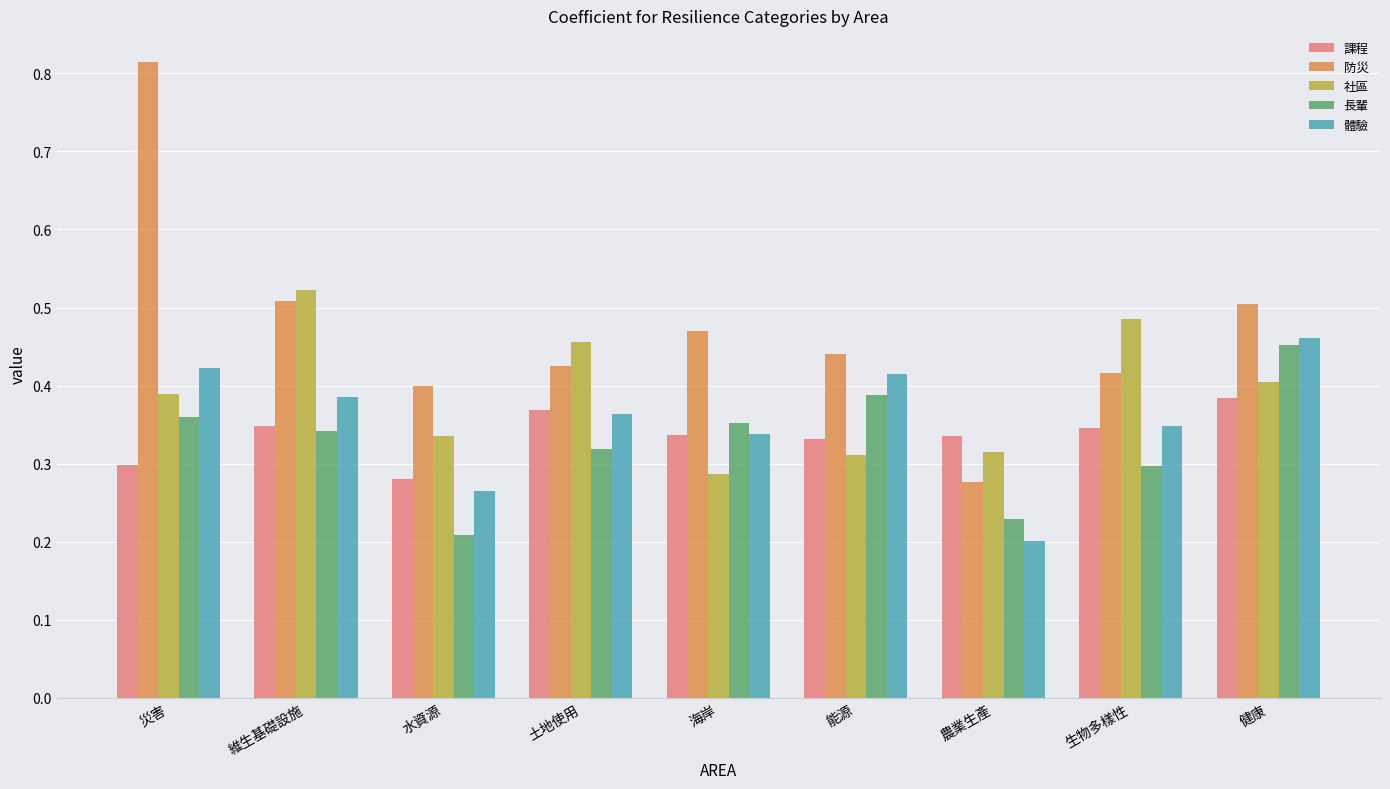

How many bars are there in each group?

5